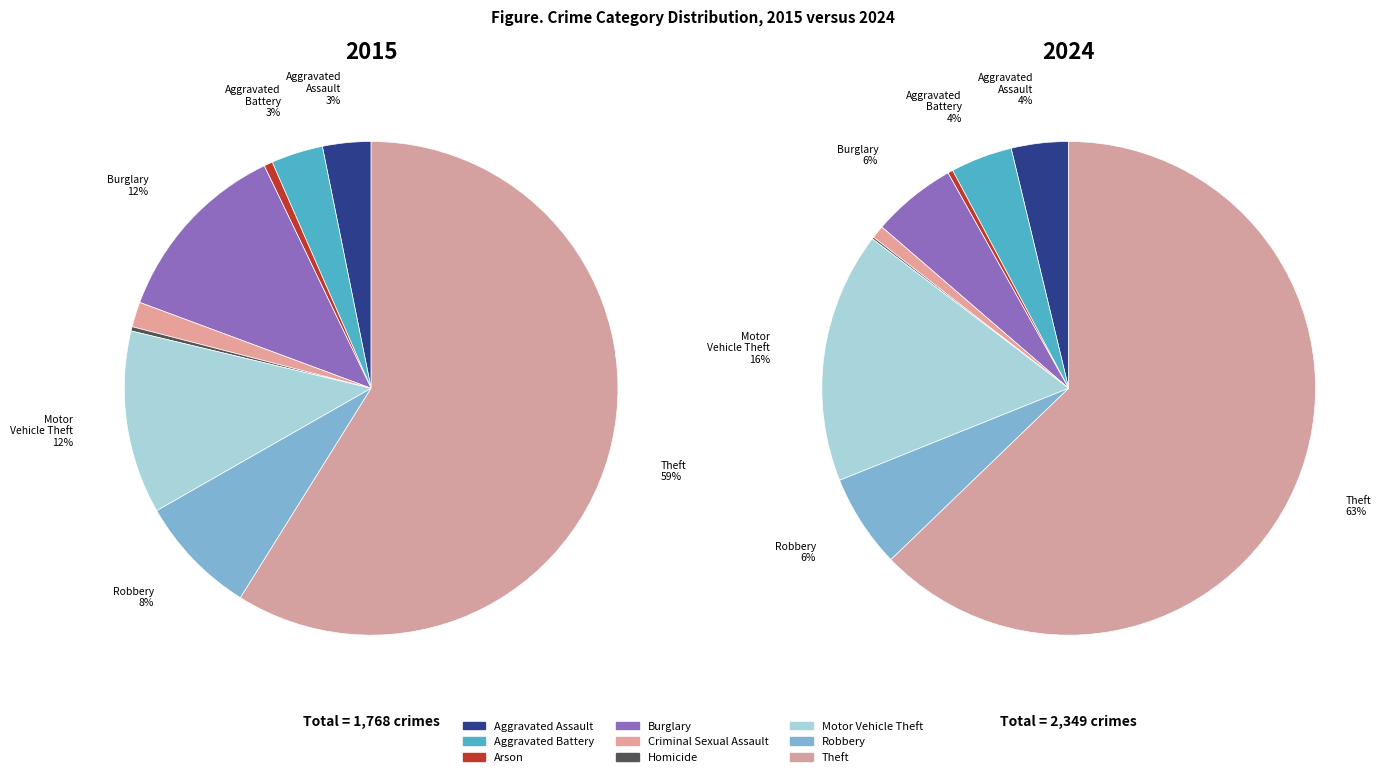

Which category has the smallest portion of the pie?

Homicide